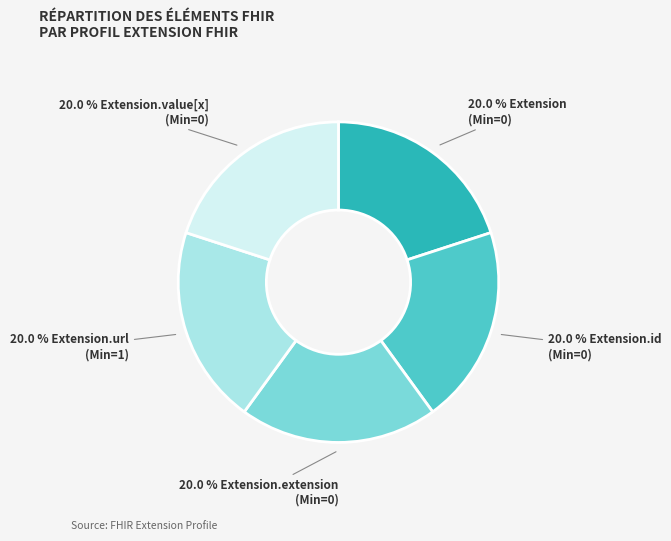

Does any single category account for the majority?

No